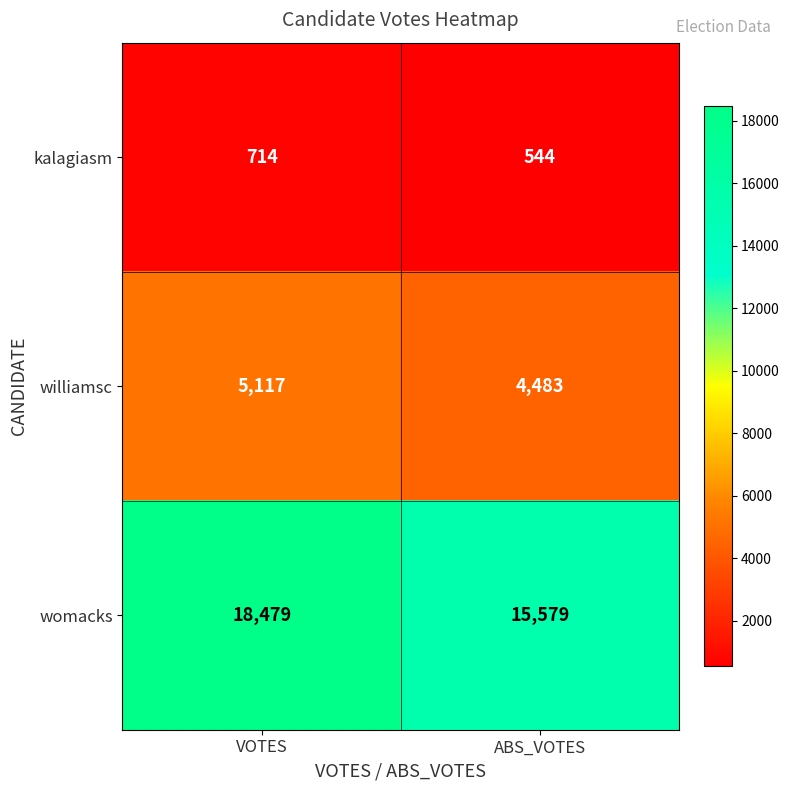

What is the approximate value of womacks at VOTES?

18479